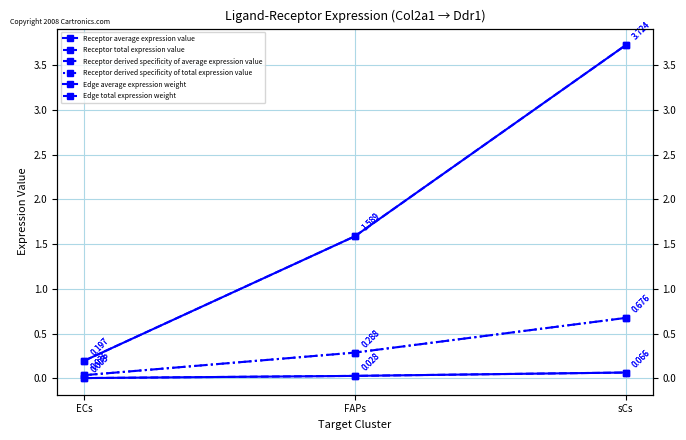

At how many categories does at least one series exceed 3?

1